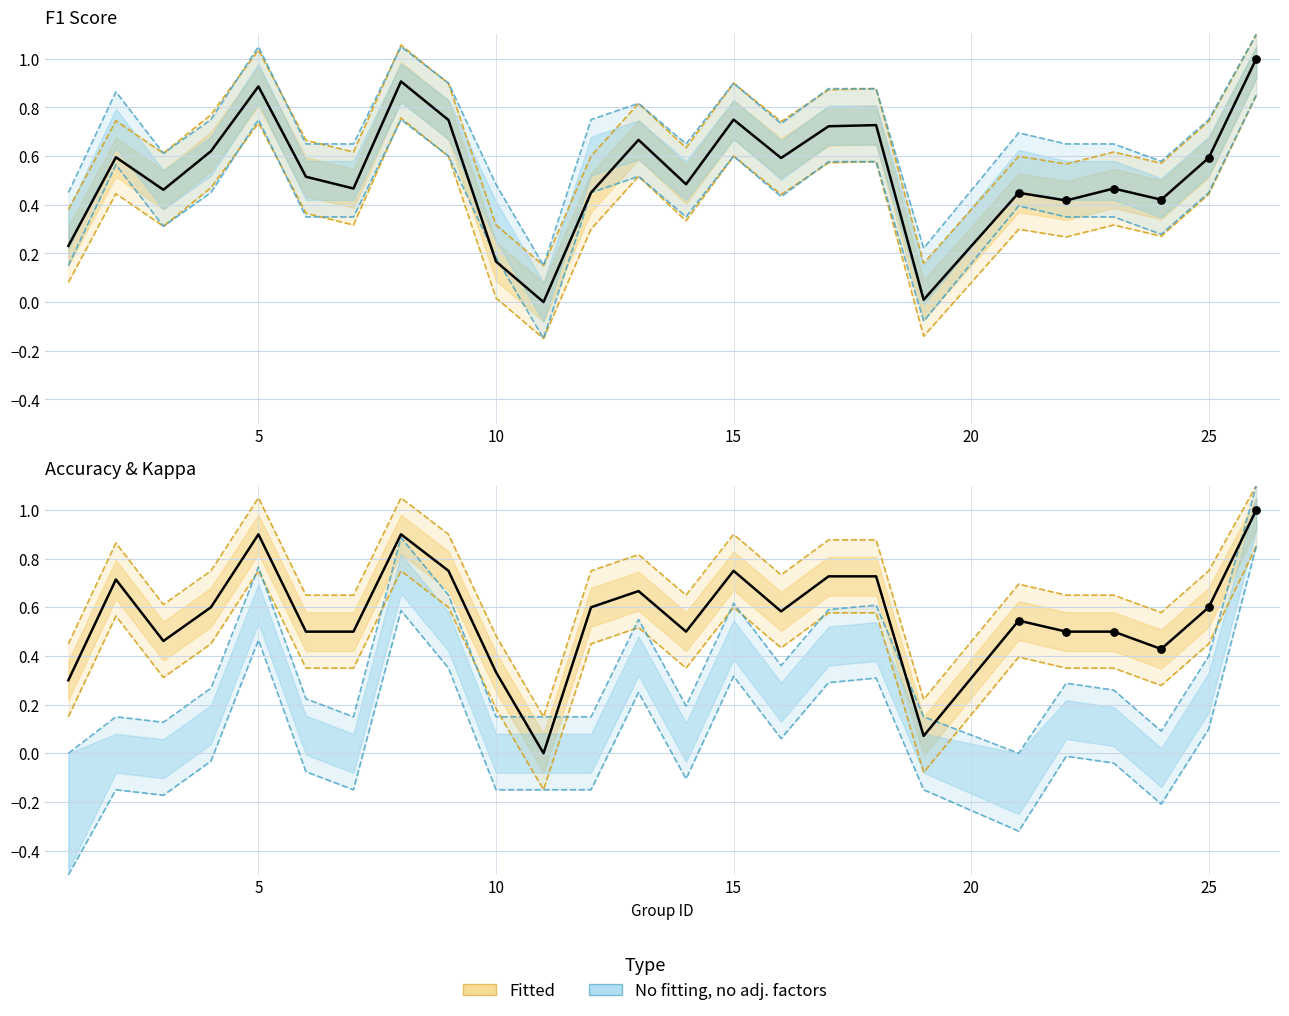

Which series has the widest spread of Y values?

kappa